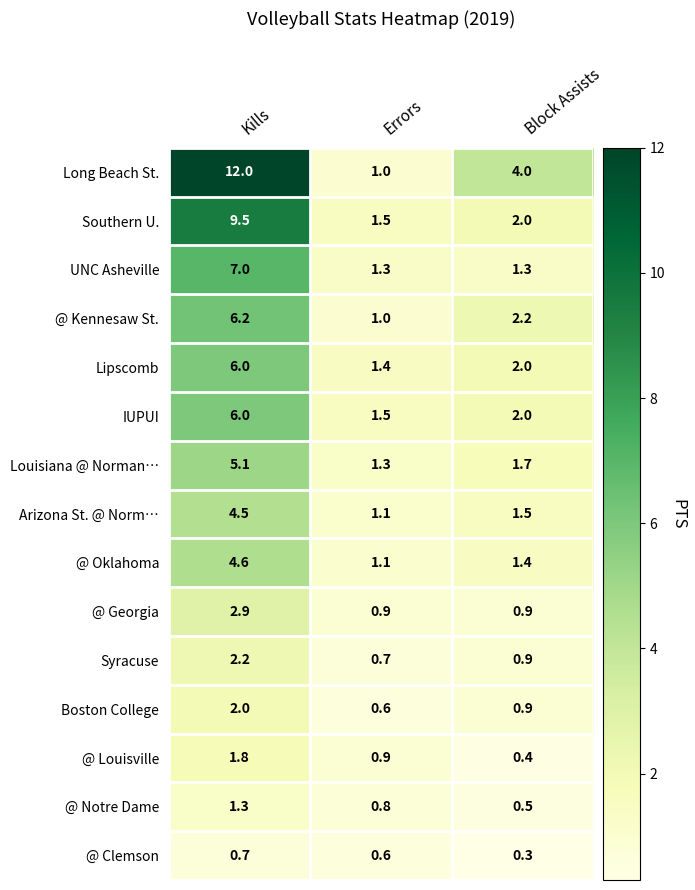

What is the sum of the Long Beach St. values at Errors and Kills?

13.0